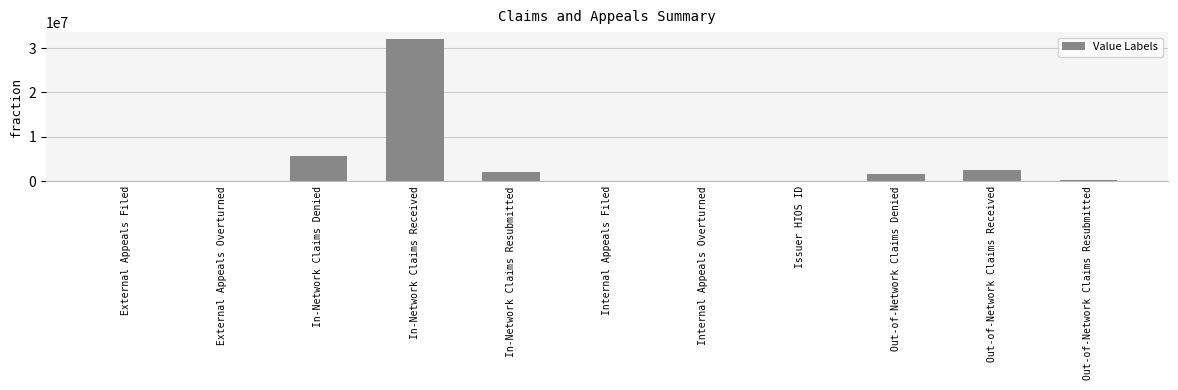

What is the average value?

4036242